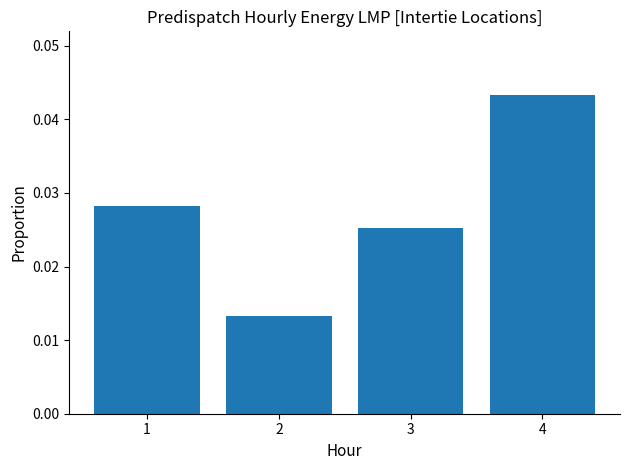

Between 1 and 2, which is larger?

1